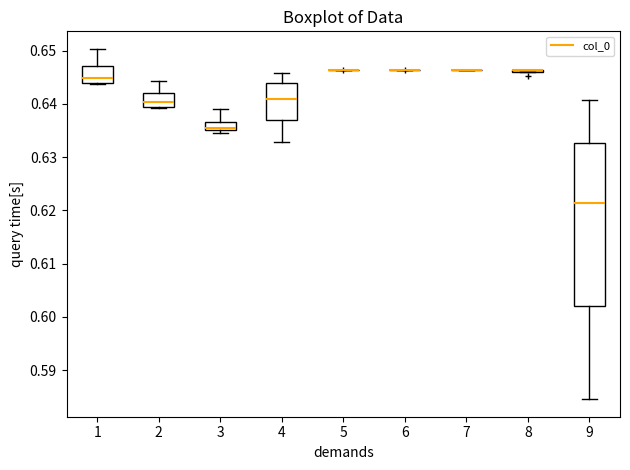

Reading left to right, transcribe this box plot: for each box, give where its median line is, the range the box spans, and where its two whiskers end, as read against the y-axis. The values are not printed on the chart, so give them approximately, as read against the axis.

1: median 0.645, box 0.644 to 0.647, whiskers 0.644 to 0.650
2: median 0.640, box 0.639 to 0.642, whiskers 0.639 to 0.644
3: median 0.636, box 0.635 to 0.637, whiskers 0.635 (just below the box's lower edge) to 0.639
4: median 0.641, box 0.637 to 0.644, whiskers 0.633 to 0.646
5: box collapsed to a line at 0.646, whiskers 0.646 to 0.646
6: box collapsed to a line at 0.646, whiskers 0.646 to 0.646
7: box collapsed to a line at 0.646, whiskers 0.646 to 0.646
8: box collapsed to a line at 0.646, whiskers 0.646 to 0.646
9: median 0.621, box 0.602 to 0.633, whiskers 0.585 to 0.641